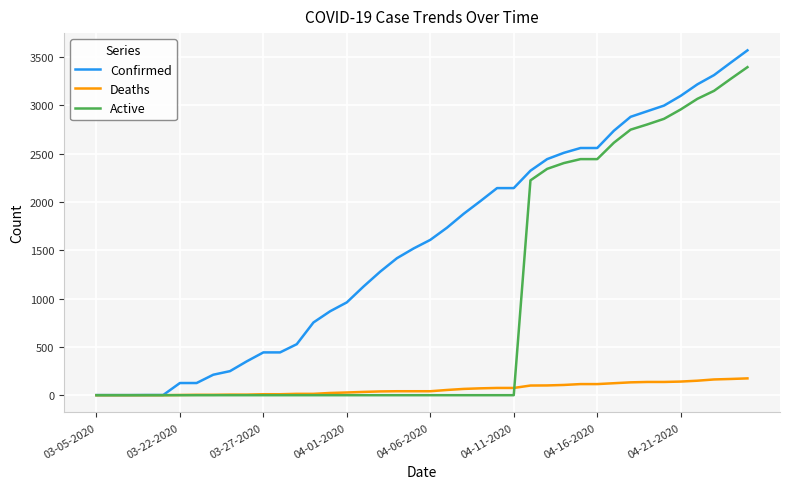

Does the chart display data point markers on the line(s)?

No